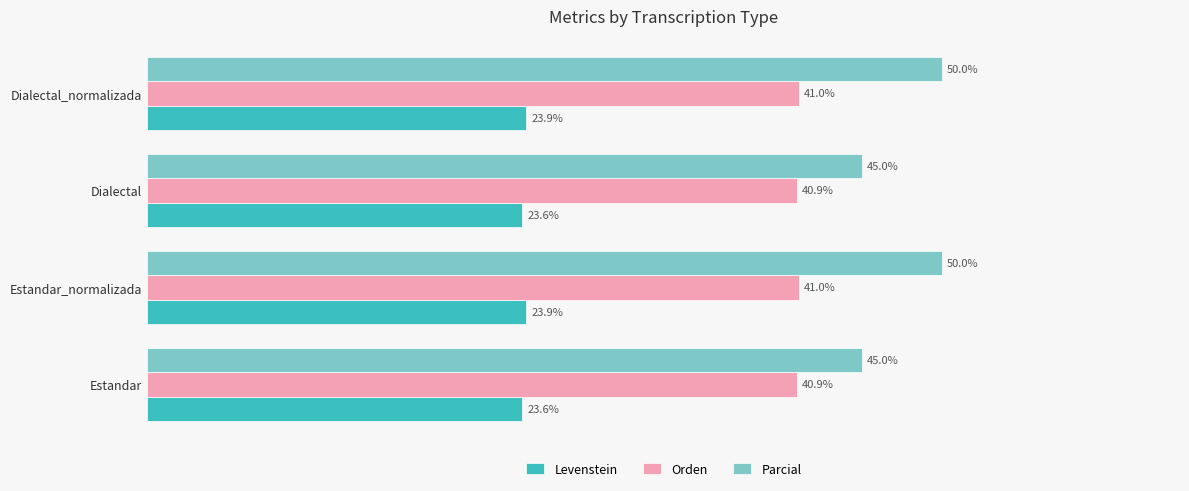

Which series has the largest range (max minus min)?

Parcial